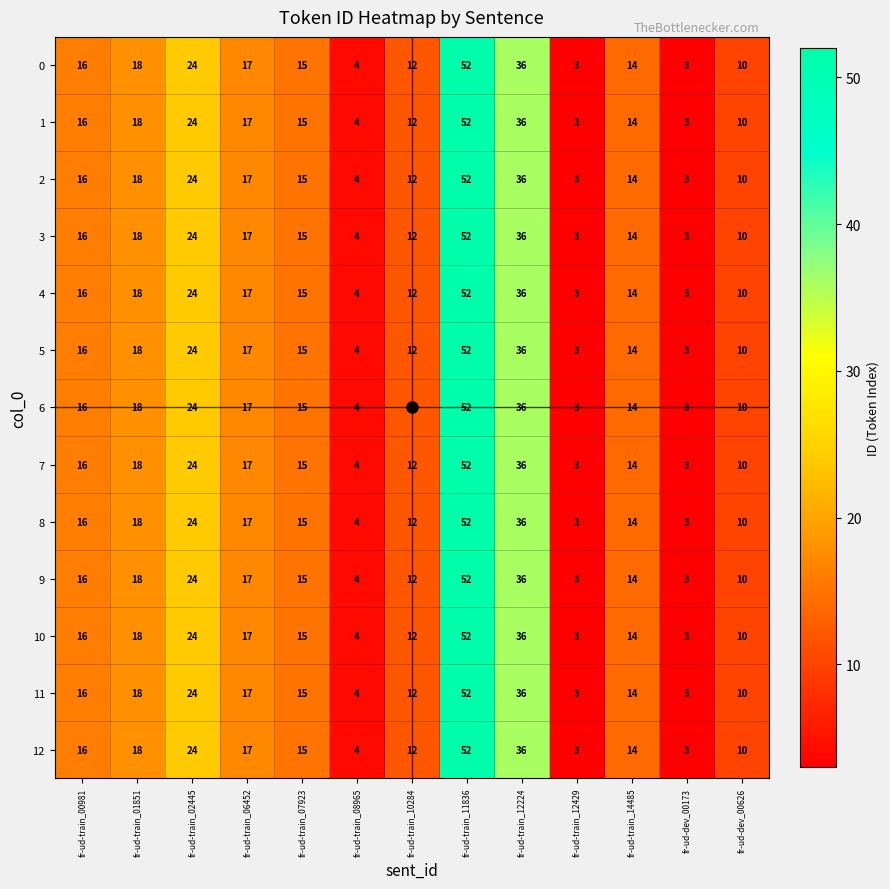

Which label corresponds to the largest value in the chart?

fr-ud-train_11836